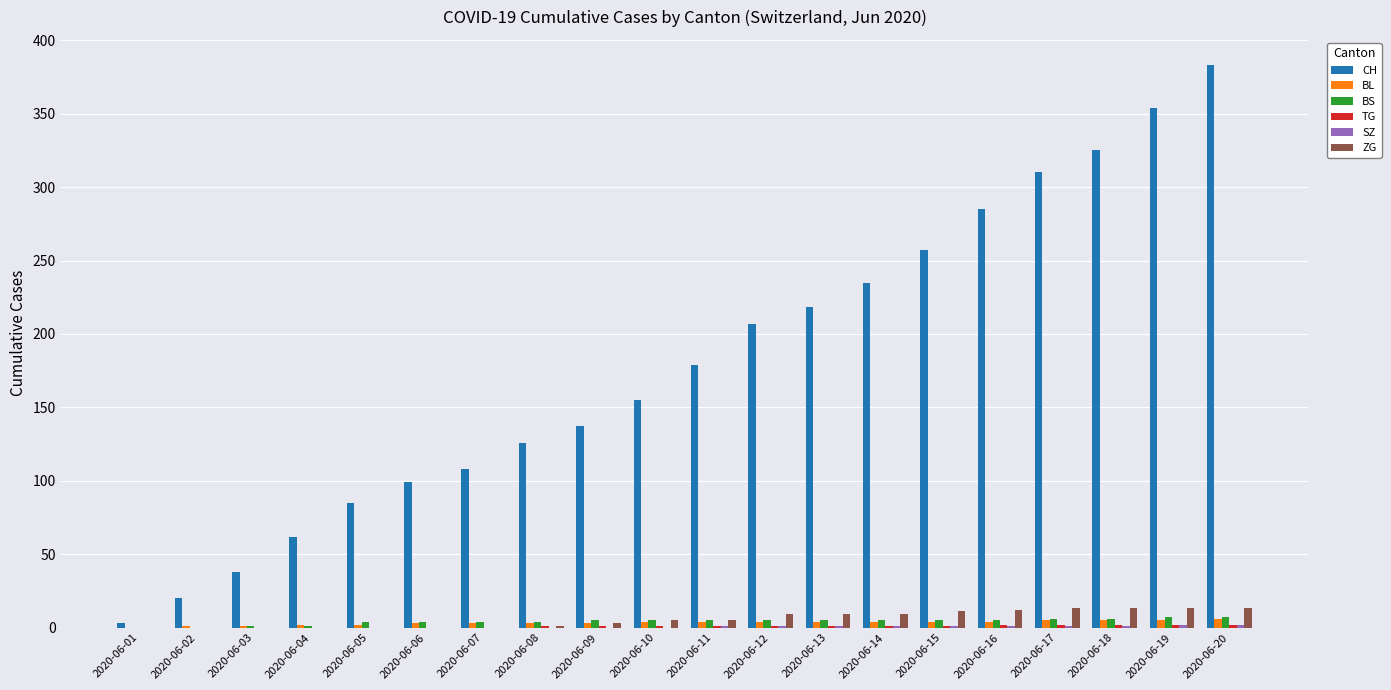

Which series has the largest range (max minus min)?

CH